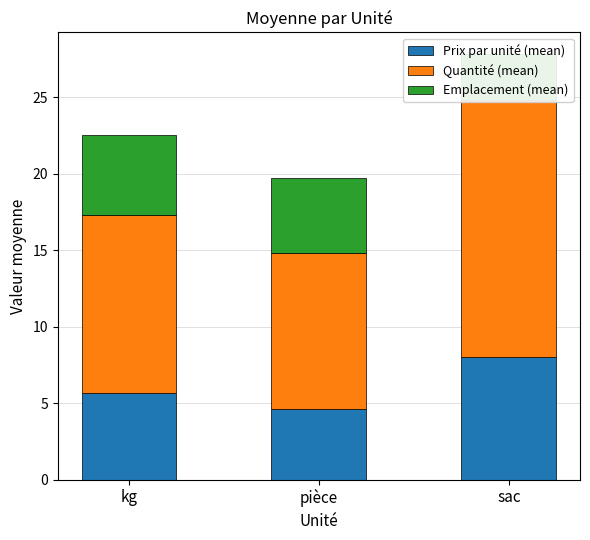

Reading left to right, list all the values displayed in this chart.

Prix par unité (mean): kg=5.7	pièce=4.6	sac=8.0
Quantité (mean): kg=11.6	pièce=10.2	sac=16.8
Emplacement (mean): kg=5.3	pièce=4.9	sac=3.0